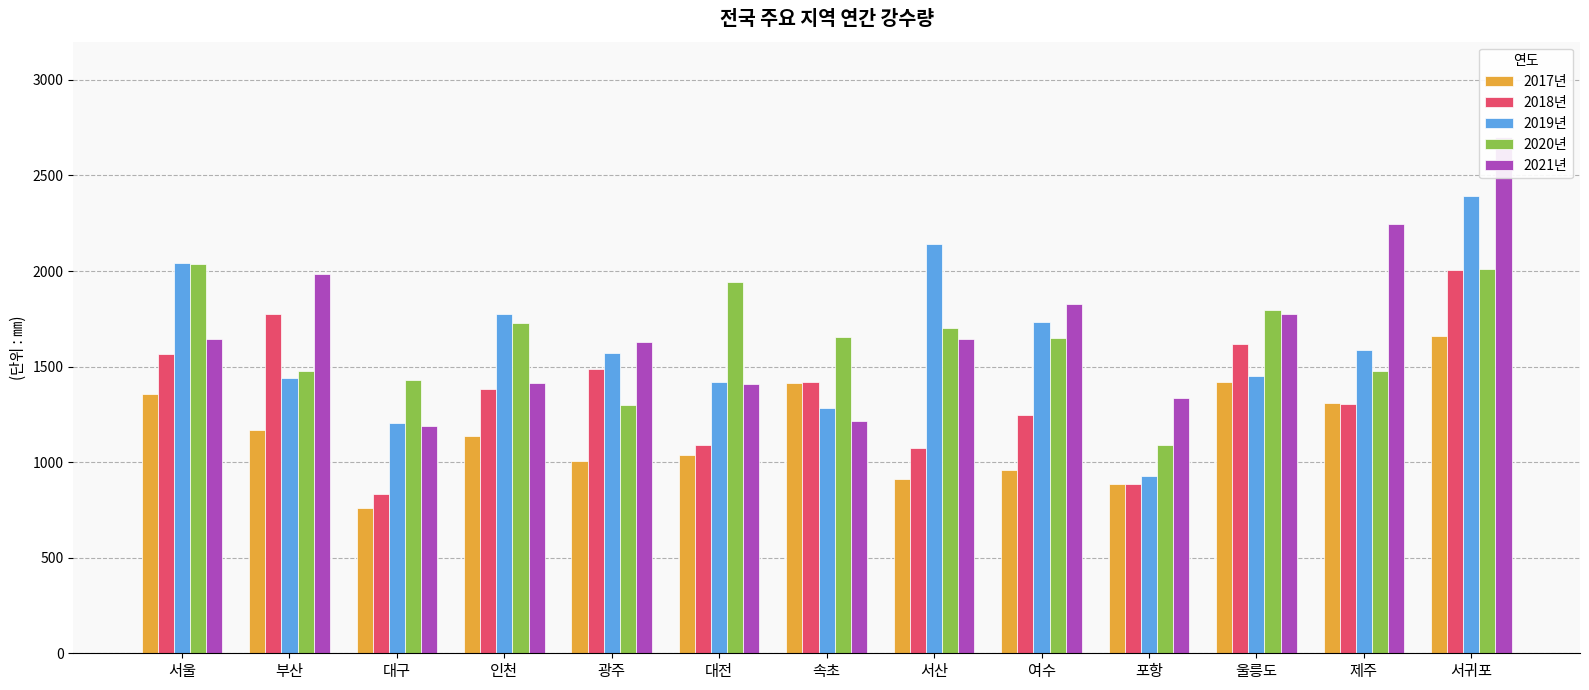

Where is 2020년 nearest to the value 1564?

부산